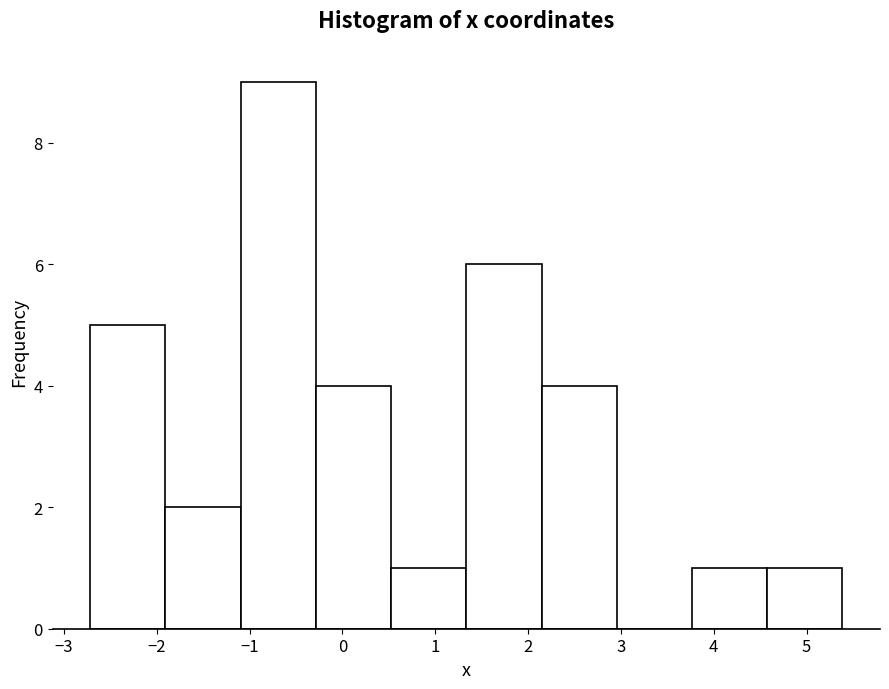

What is the height of the bar covering 2.1 to 3.0 on the x-axis? Neither the bar edges nor the heights are printed on the chart, so give them approximately, as read against the axes.

4